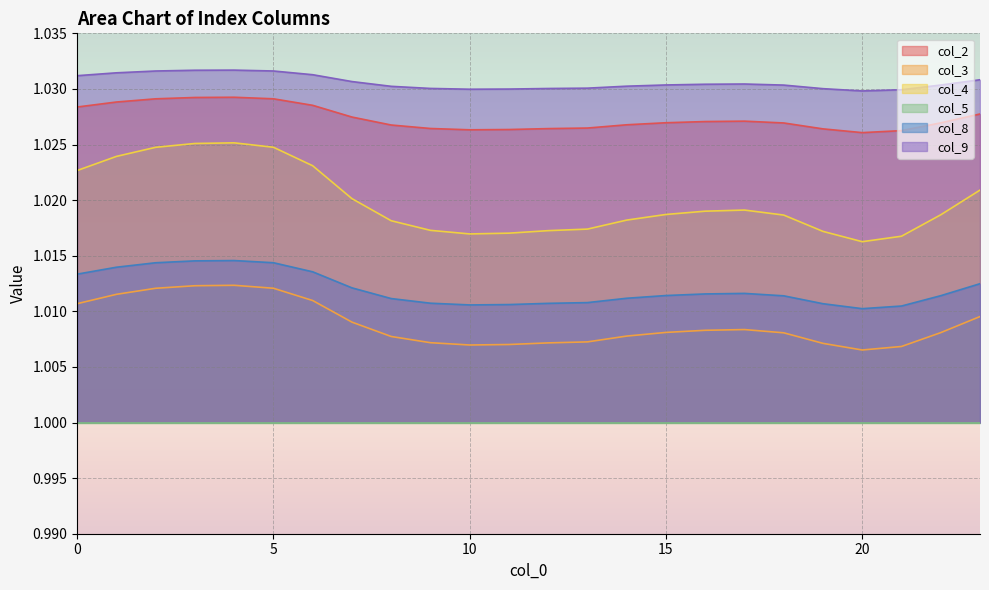

Which series has the largest range (max minus min)?

col_4